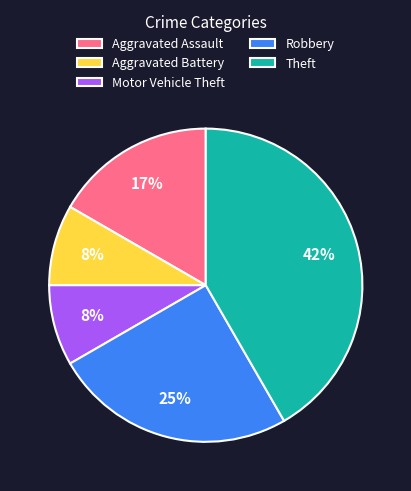

True or false: Aggravated Battery accounts for 1% of the total.

False